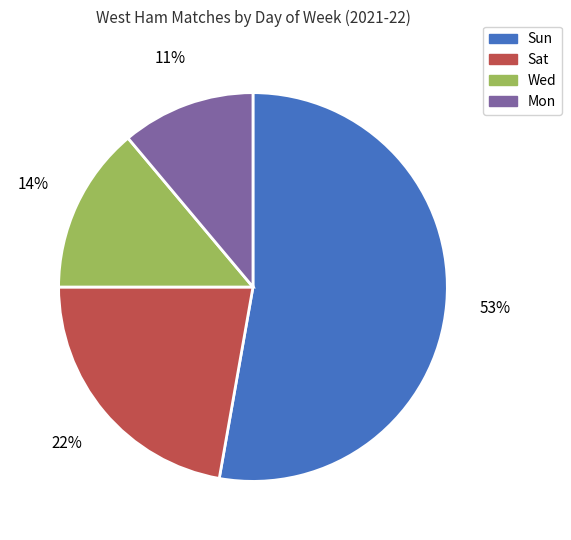

To the nearest percent, what is the combined percentage of Sat and Wed?

36%